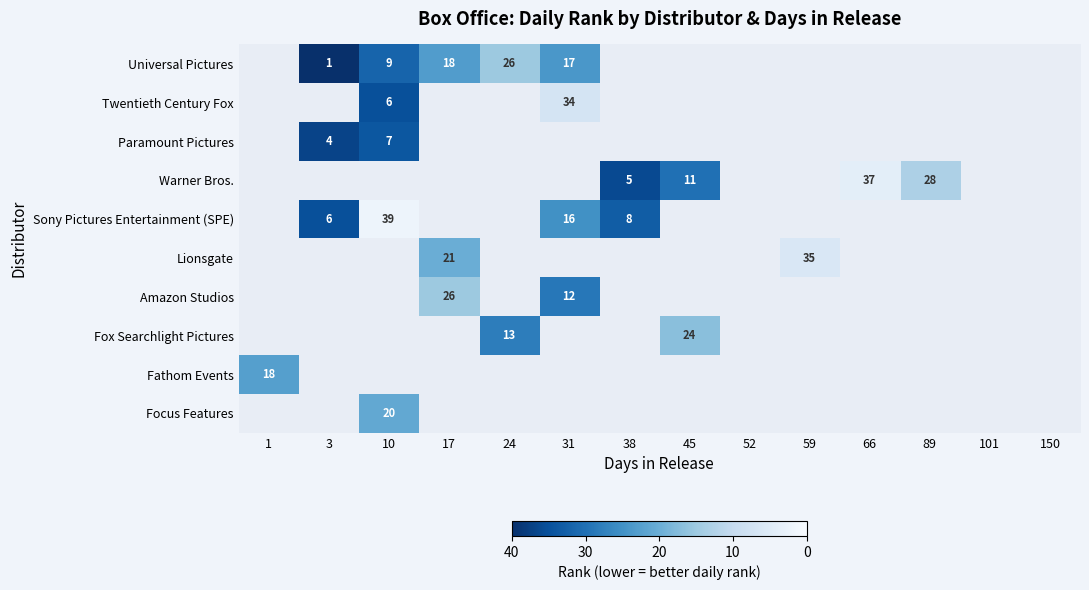

The value of Warner Bros. at 89 is 28. True or false?

True